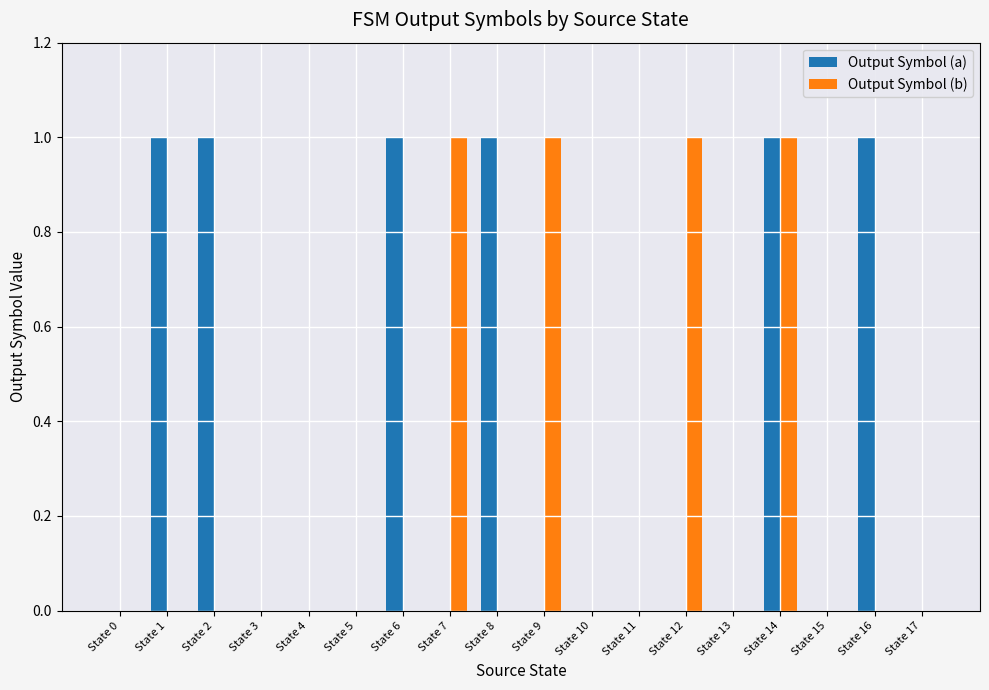

Are the bars grouped side by side (vs. stacked)?

Yes